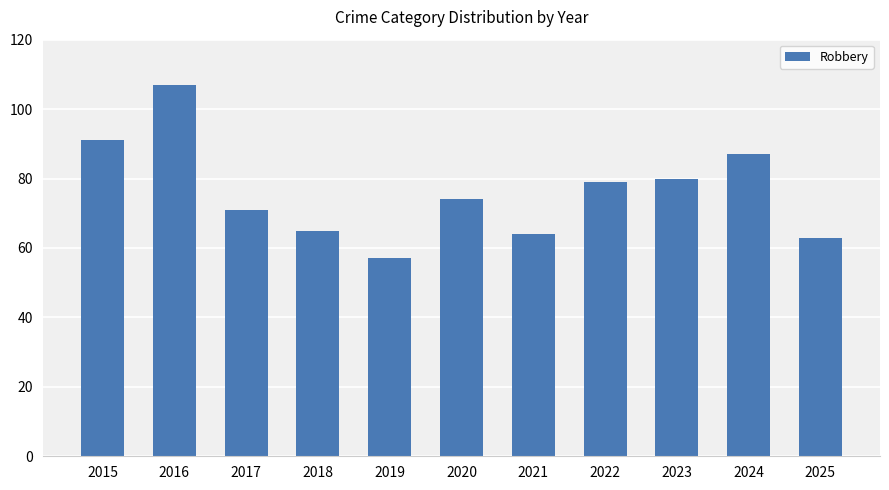

What is the smallest value displayed?

57